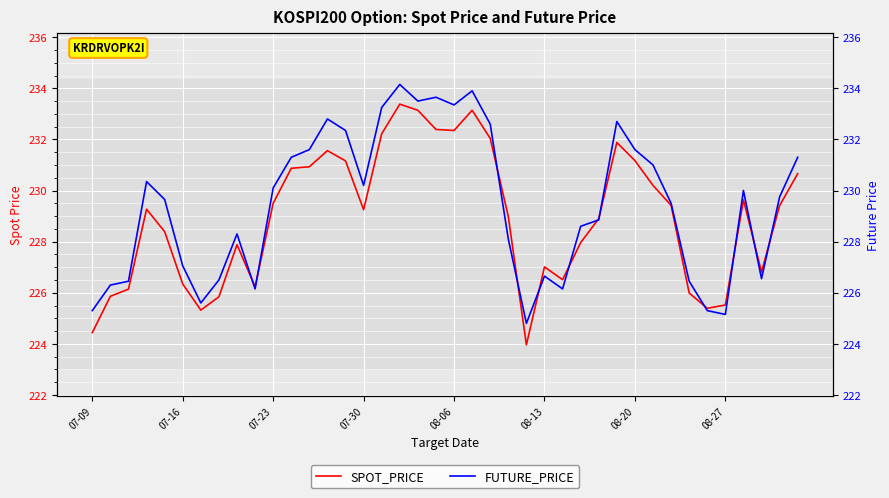

Is it true that FUTURE_PRICE equals 232.6 at 22?

True